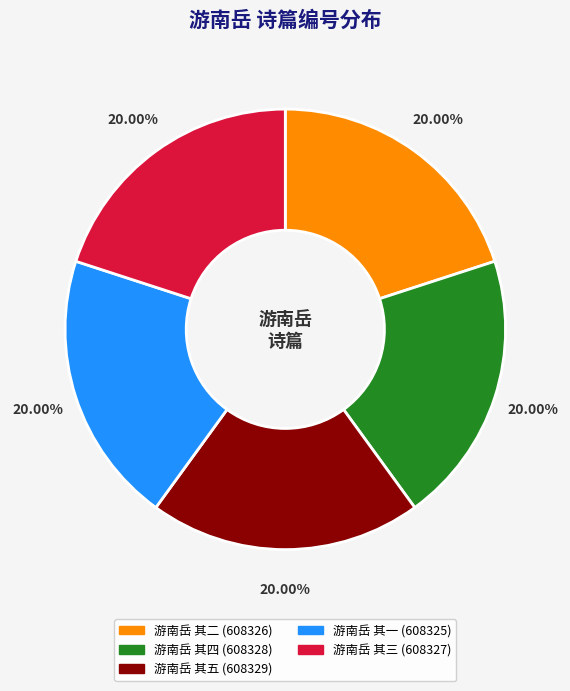

Does any single category account for the majority?

No